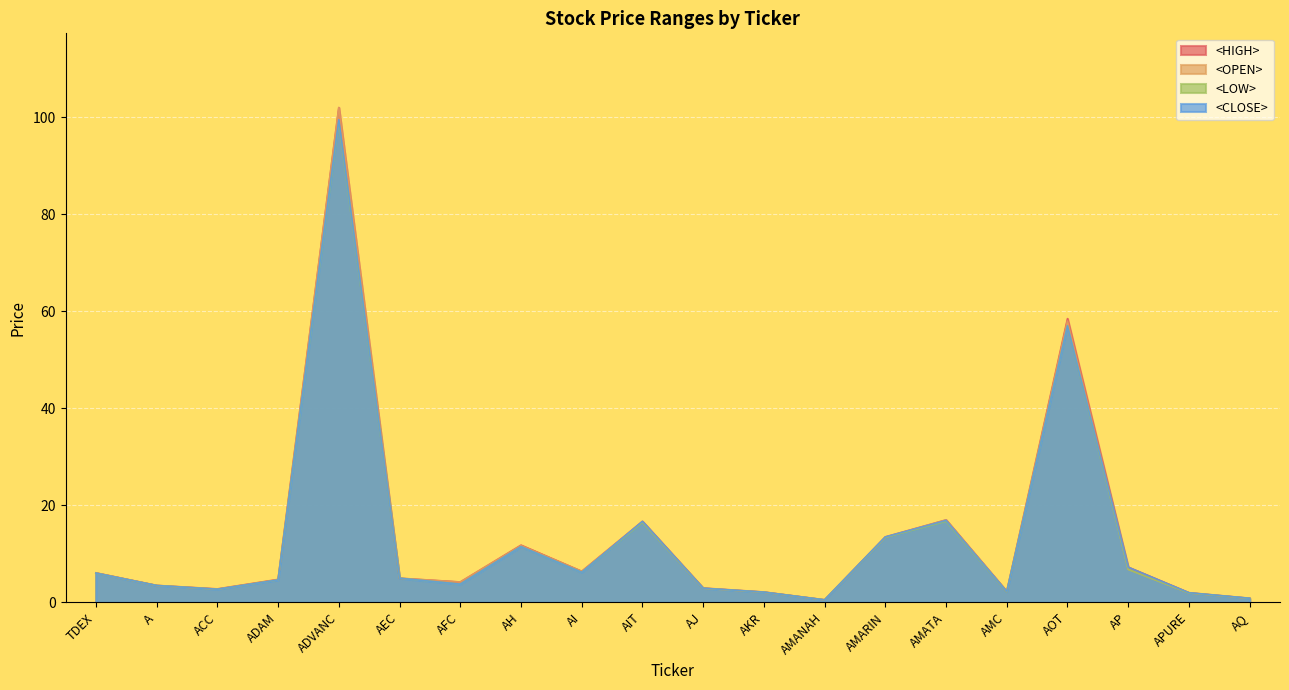

What is the label of the 13th point from the left?

AMANAH